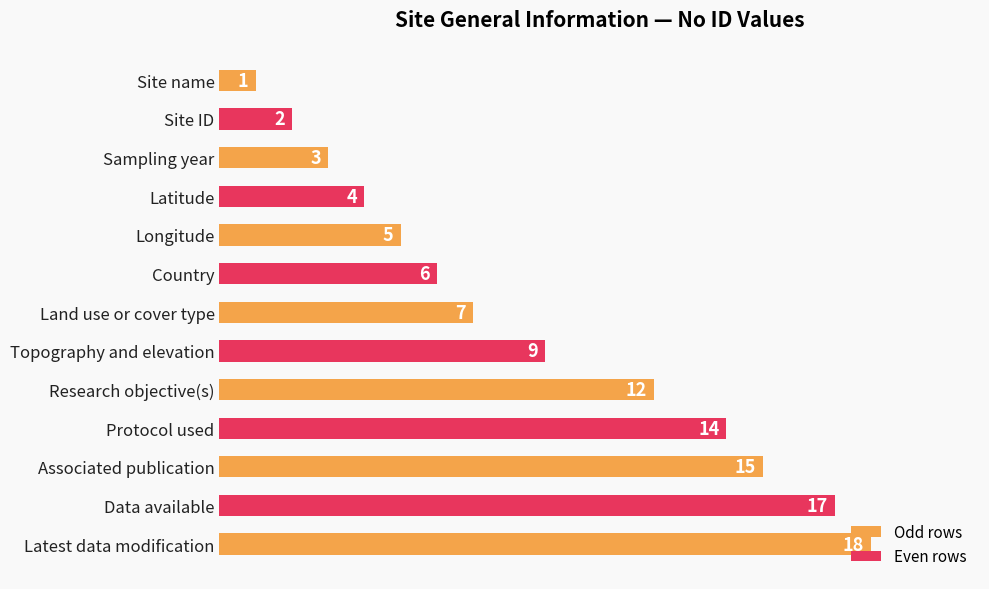

What is the label of the 3rd bar from the top?

Sampling year